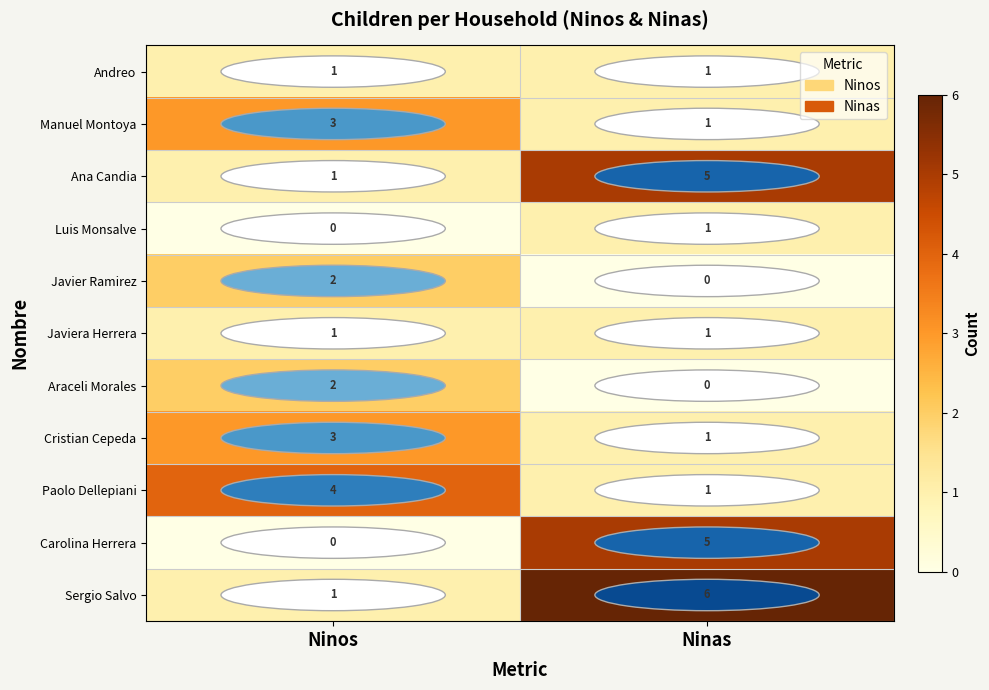

List the labels in order of Araceli Morales value, largest first.

Ninos, Ninas